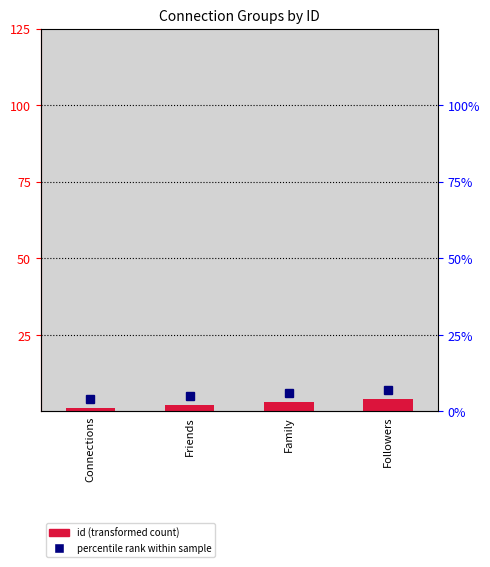

Reading left to right, extract all data points from this chart.

Connections=1	Friends=2	Family=3	Followers=4